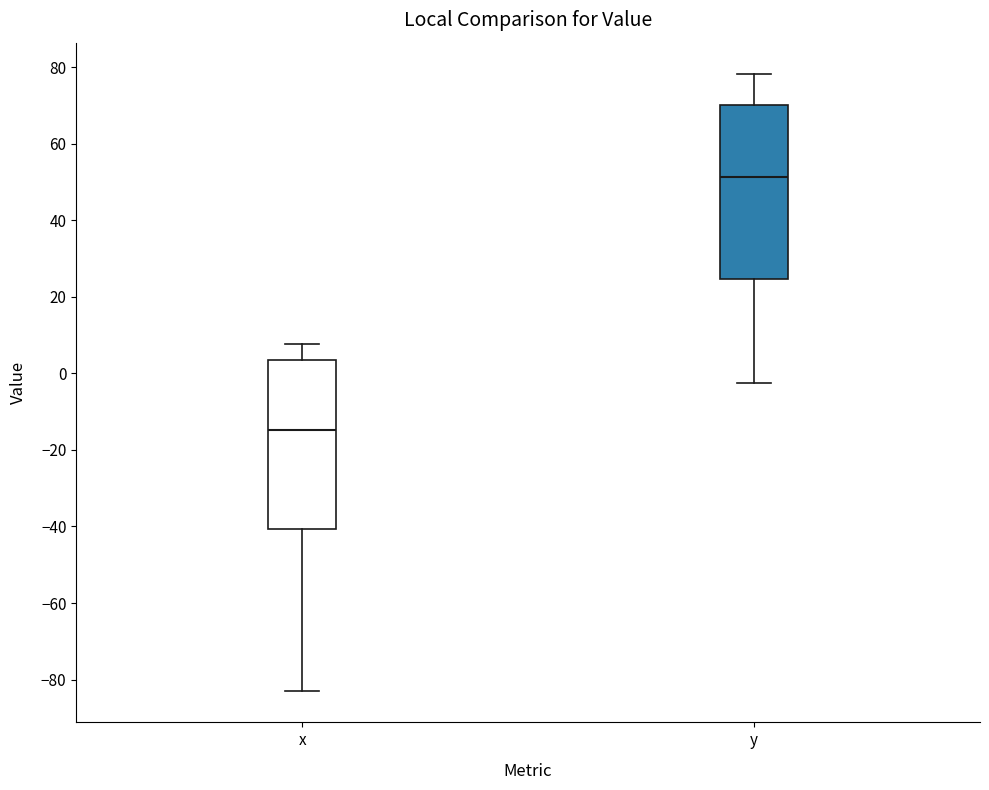

Reading left to right, read every box against the y-axis: the position of its median line, the range the box covers, and the ends of its whiskers. The values are not printed on the chart, so give them approximately, as read against the axis.

x: median -14, box -40 to 4, whiskers -84 to 8
y: median 52, box 24 to 70, whiskers -2 to 78